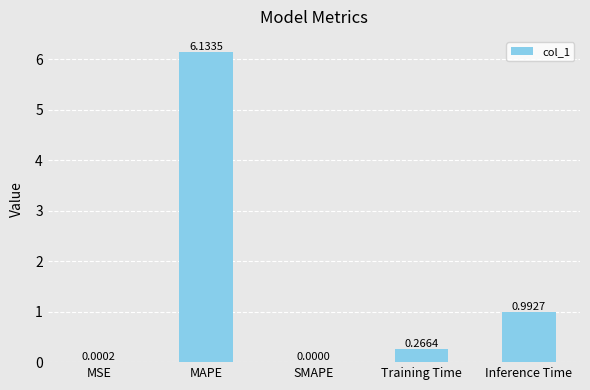

What is the average value?

1.5